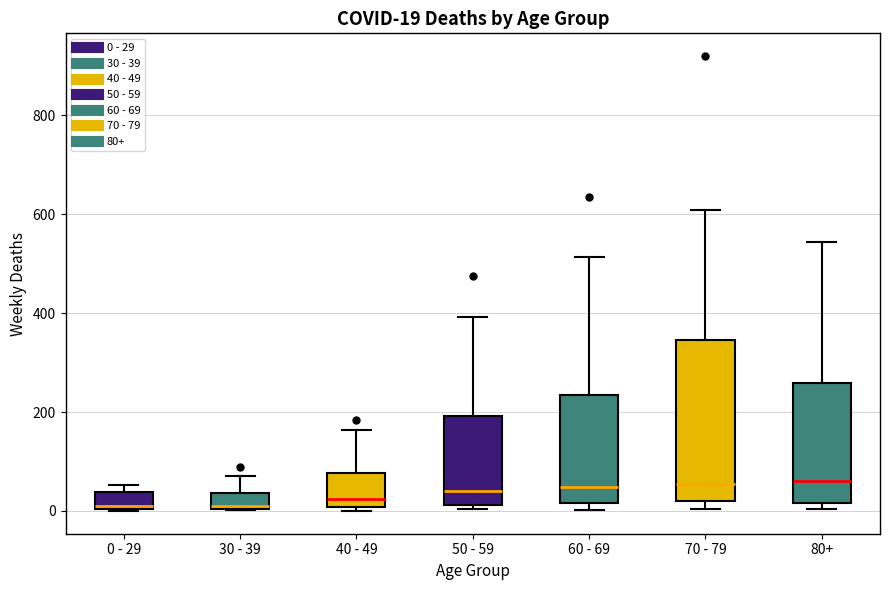

Comparing the boxes themselves (not the whiskers), which one is the tallest?

70 - 79